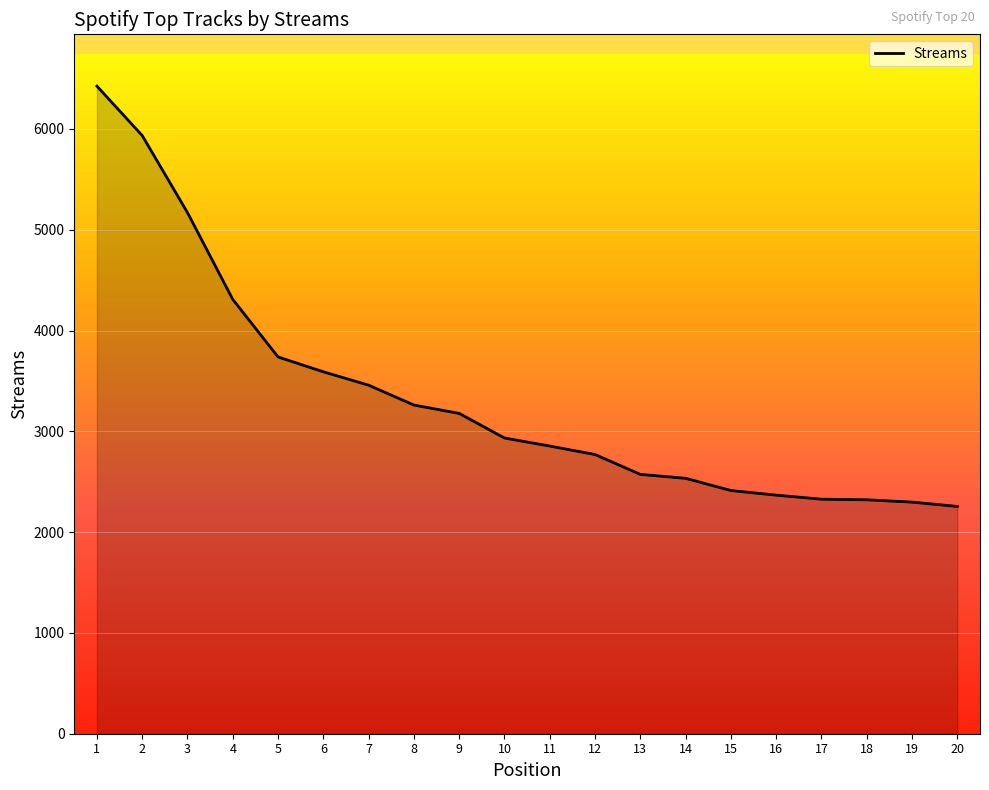

How many lines are shown in the chart?

1